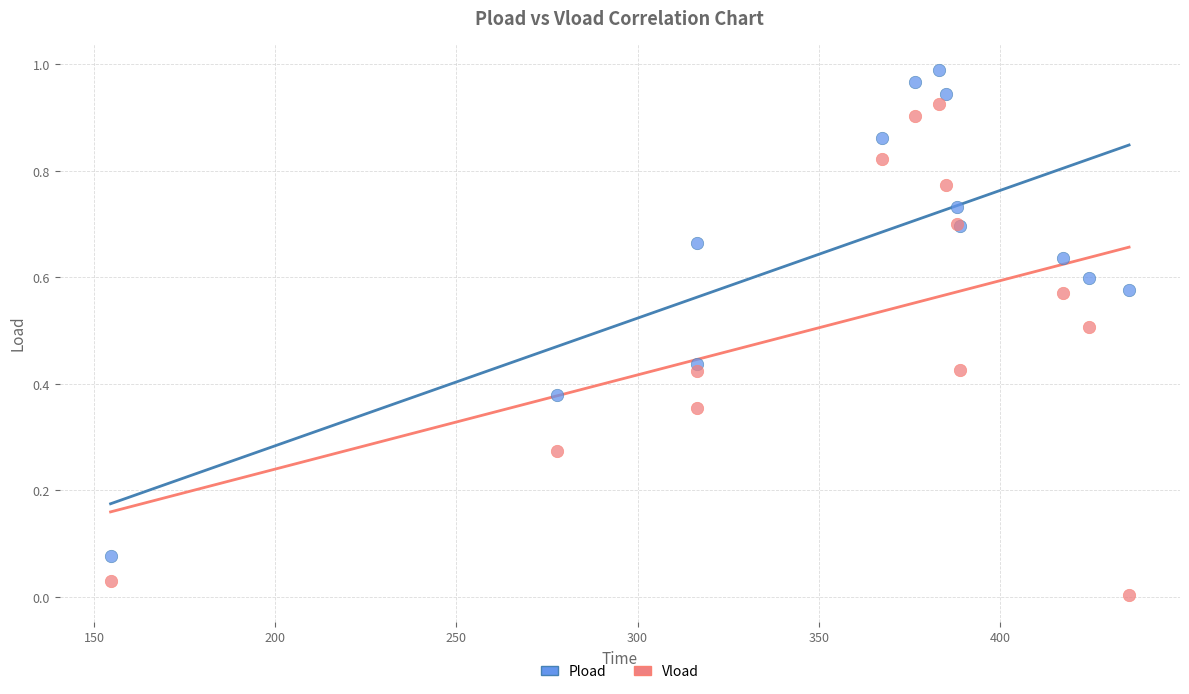

What is the X range (max minus min) for the scatter plot?

281.1